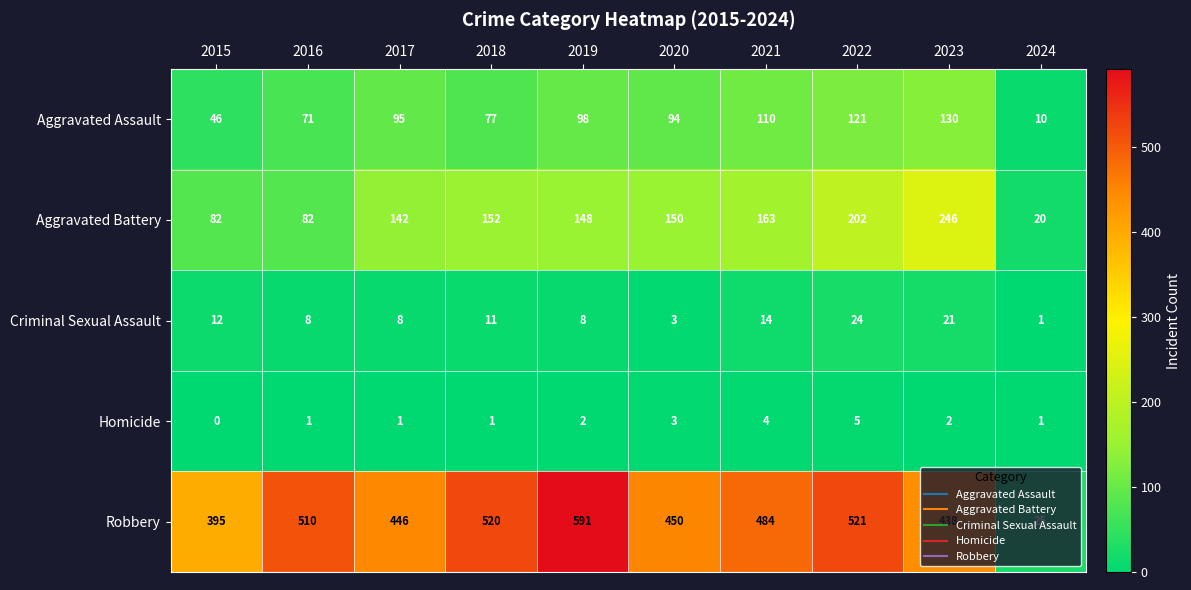

Which series has the largest range (max minus min)?

Robbery